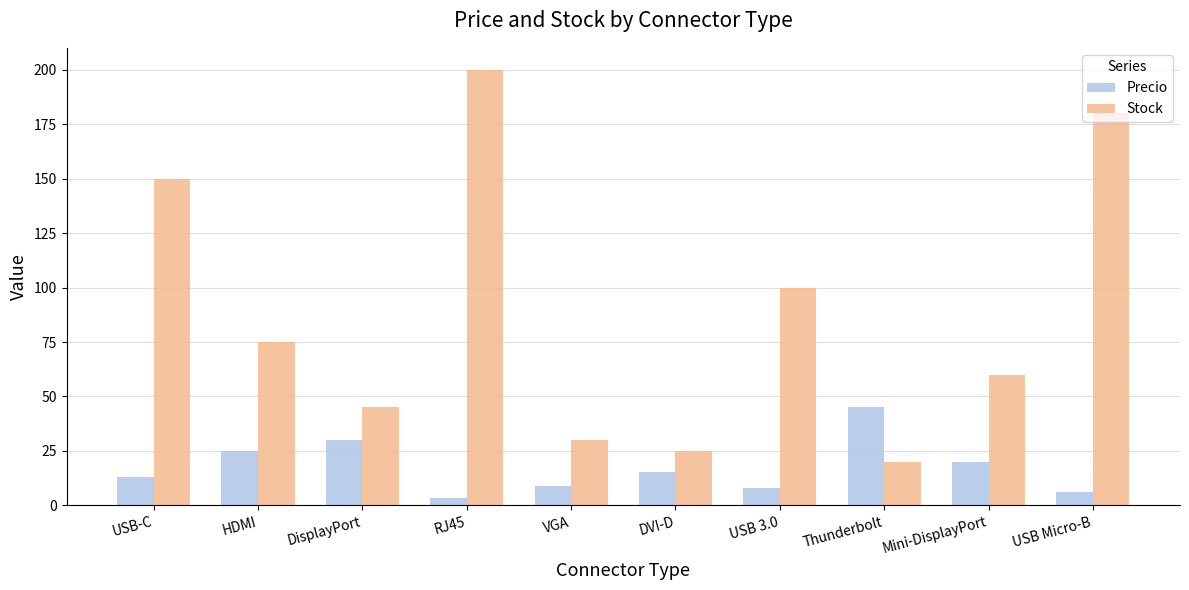

List the series in order of their overall mean, highest first.

Stock, Precio